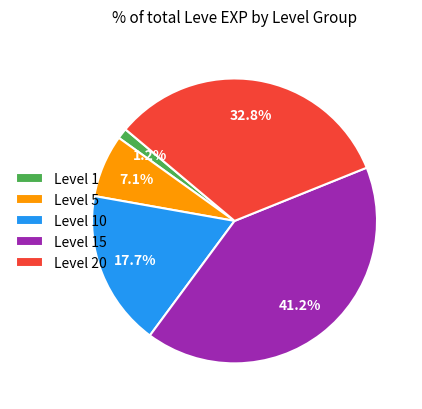

What portion of the pie excludes Level 1?

98.8%